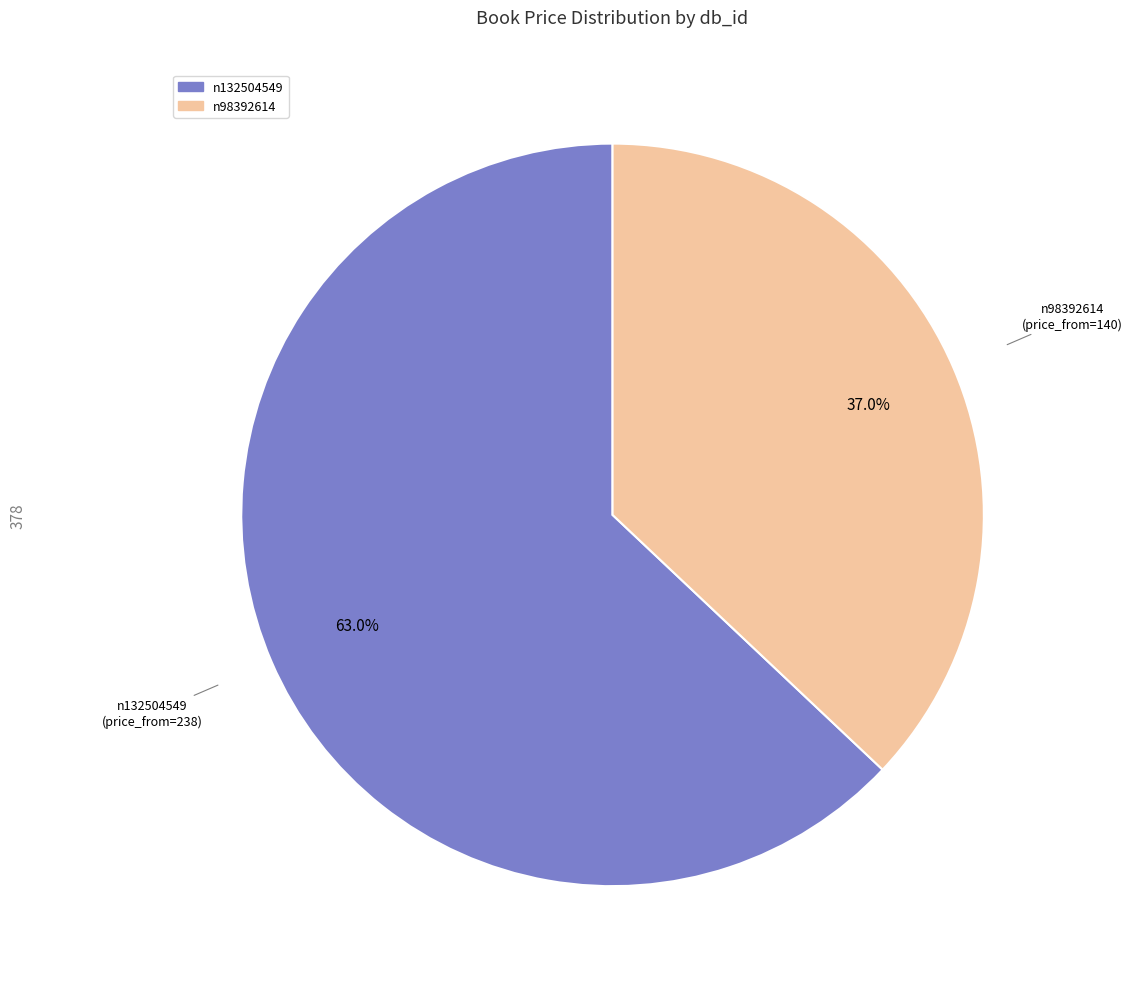

Which category has the biggest portion of the pie?

n132504549